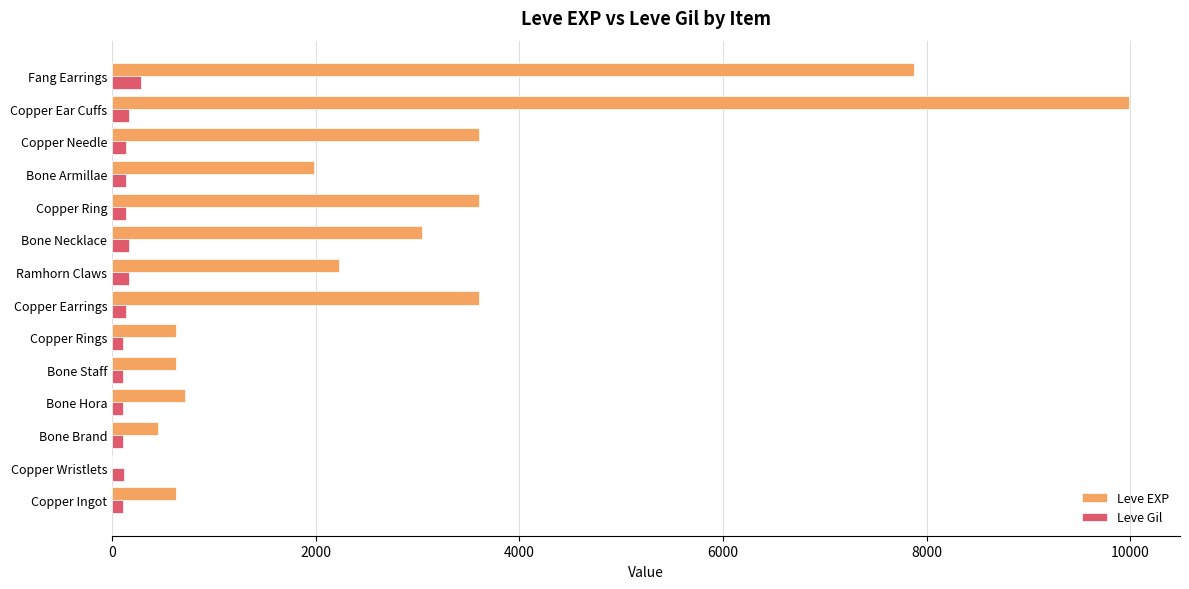

At which category is the sum across all series the highest?

Copper Ear Cuffs